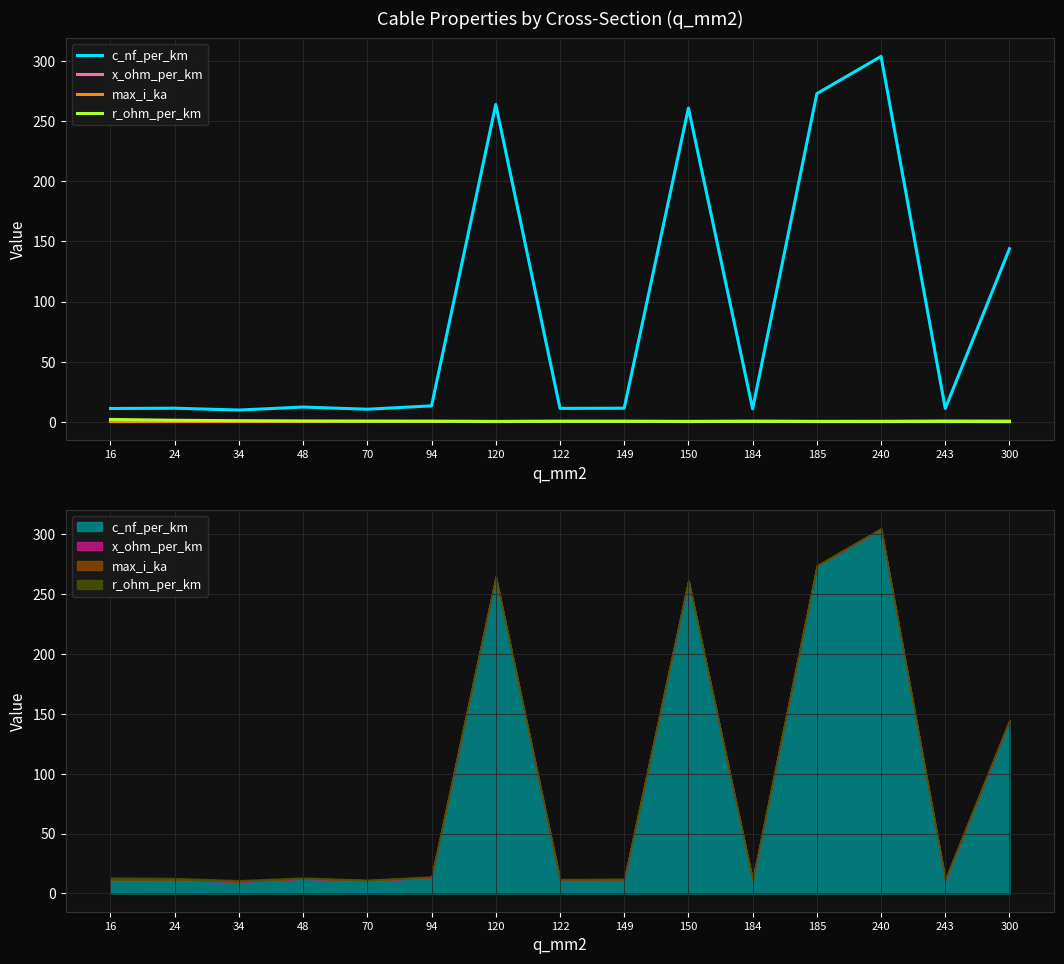

How many lines are shown in the chart?

4